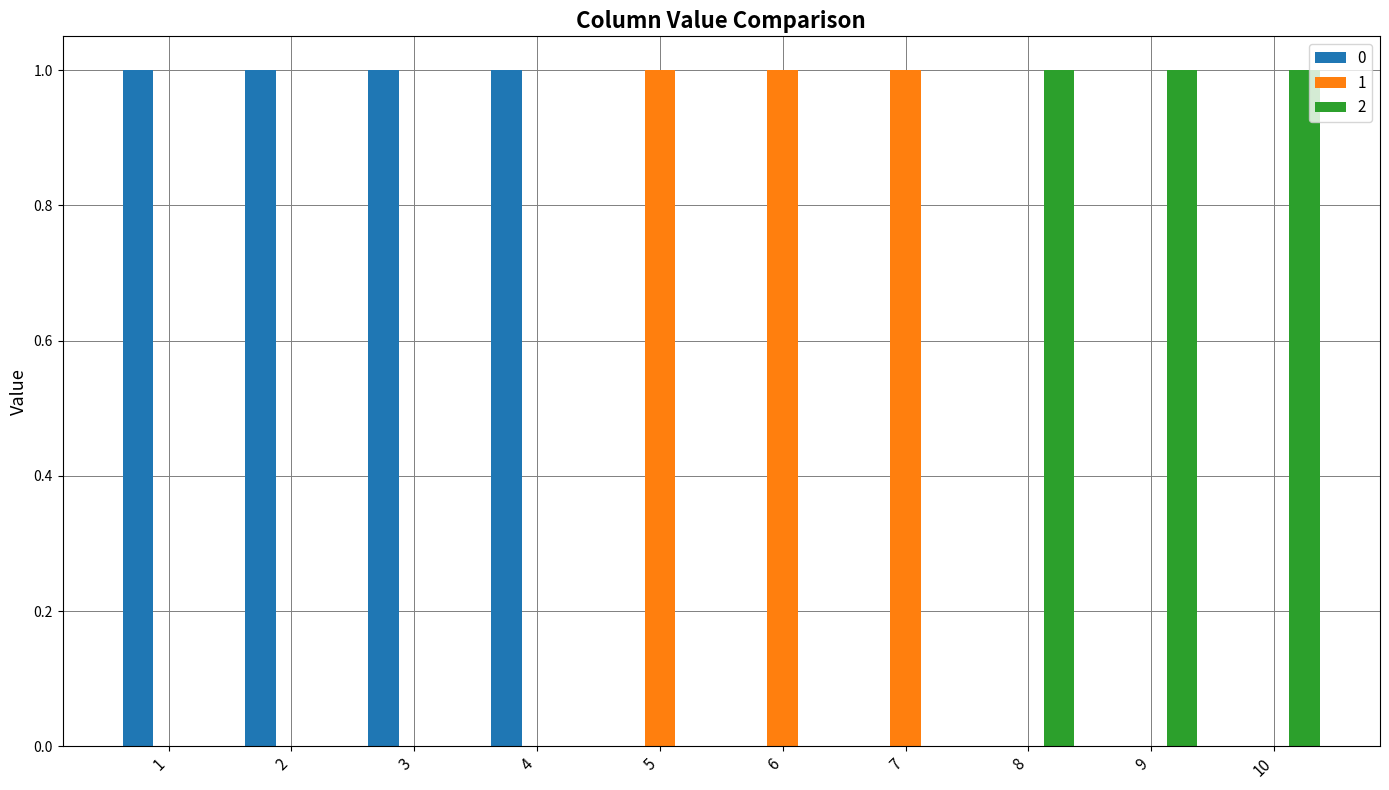

How many groups of bars are there?

10